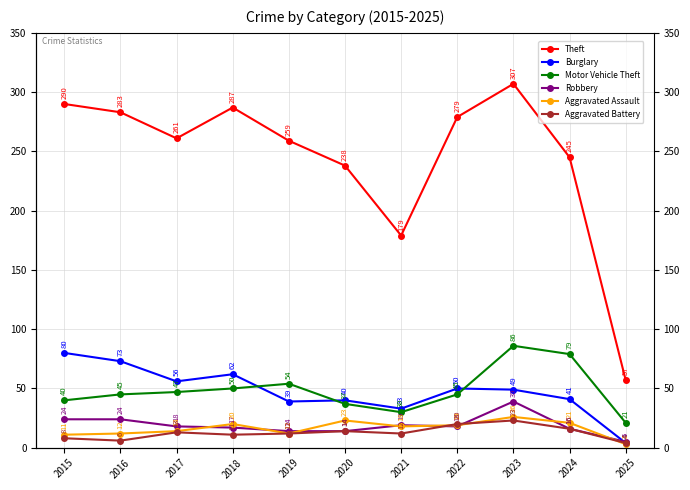

How many interior local peaks does the Theft series have?

2